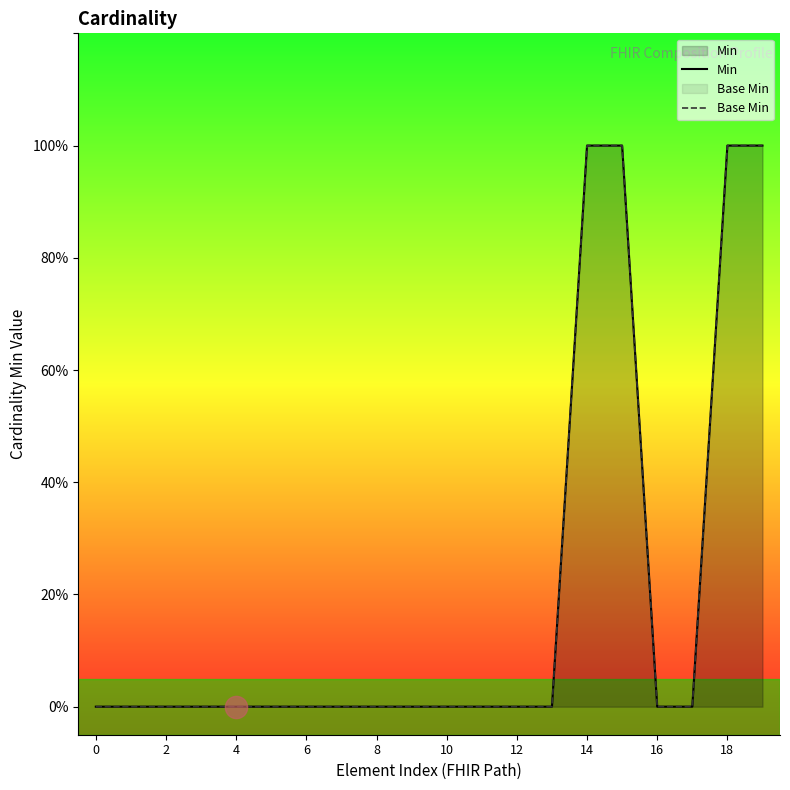

How many distinct data groups are displayed?

2